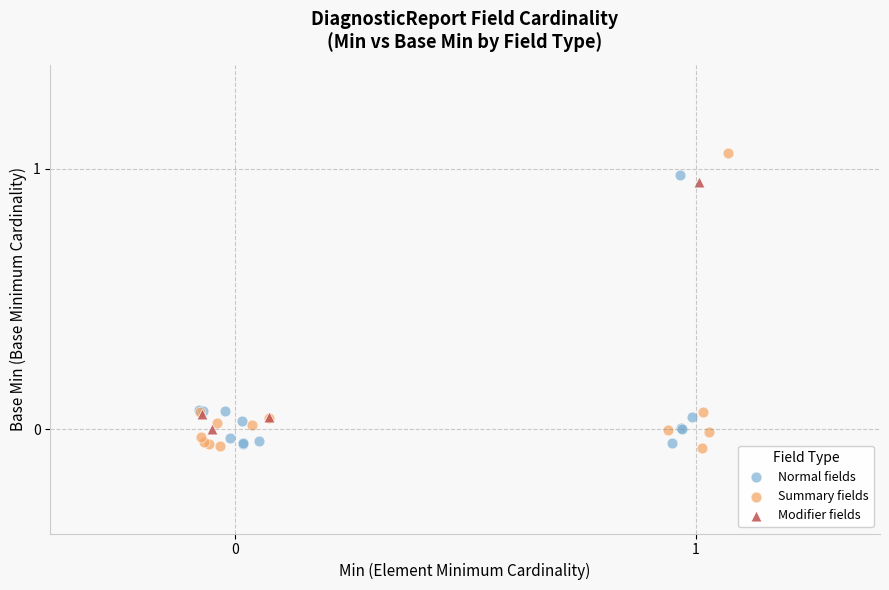

Which series has the widest spread of Y values?

Summary fields